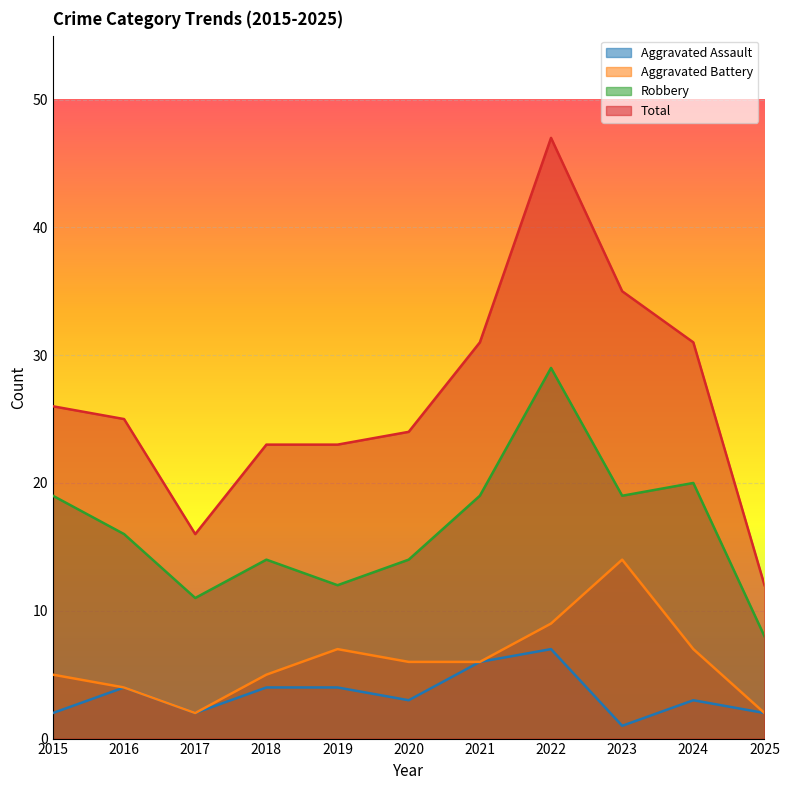

The value of Total at 2023 is 35. True or false?

True